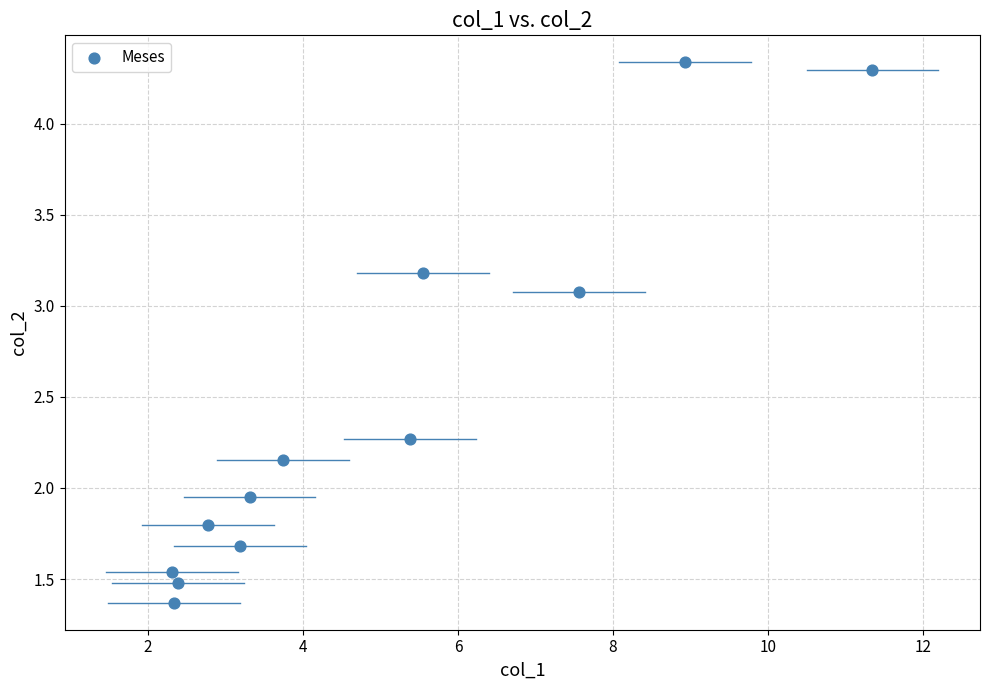

What is the average X value?

4.9